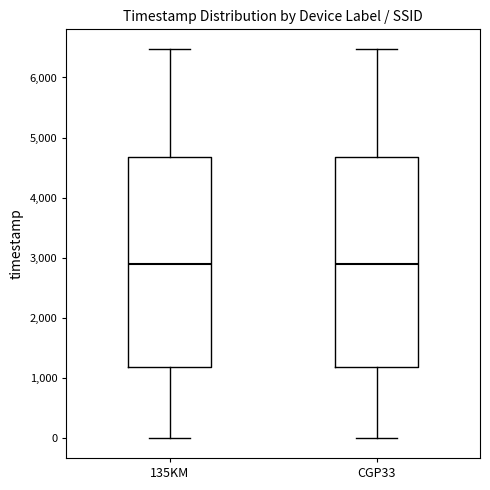

Reading left to right, transcribe this box plot: for each box, give where its median line is, the range the box spans, and where its two whiskers end, as read against the y-axis. The values are not printed on the chart, so give them approximately, as read against the axis.

135KM: median 2900, box 1200 to 4700, whiskers 0 to 6500
CGP33: median 2900, box 1200 to 4700, whiskers 0 to 6500